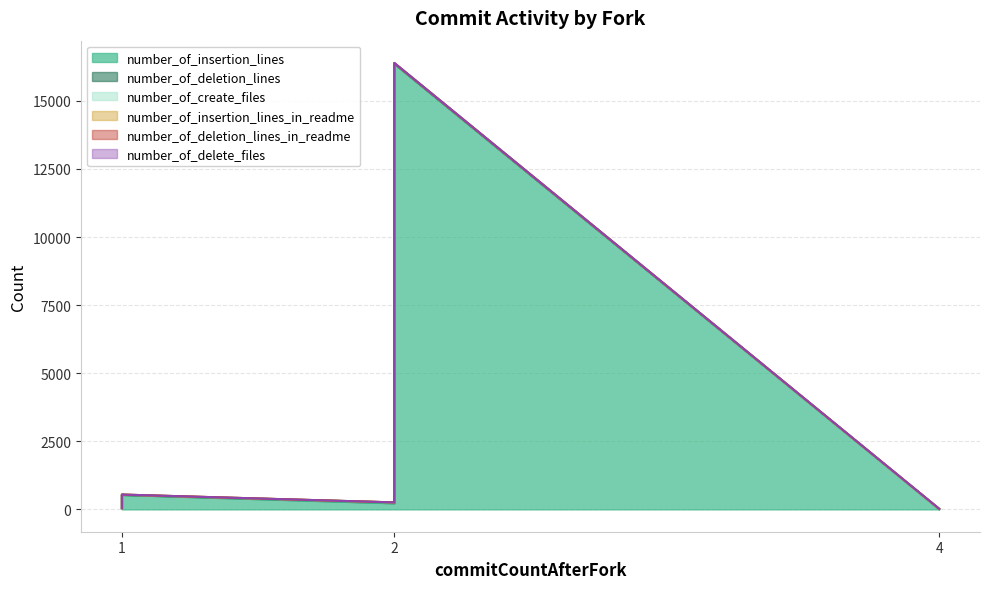

How many distinct data groups are displayed?

6